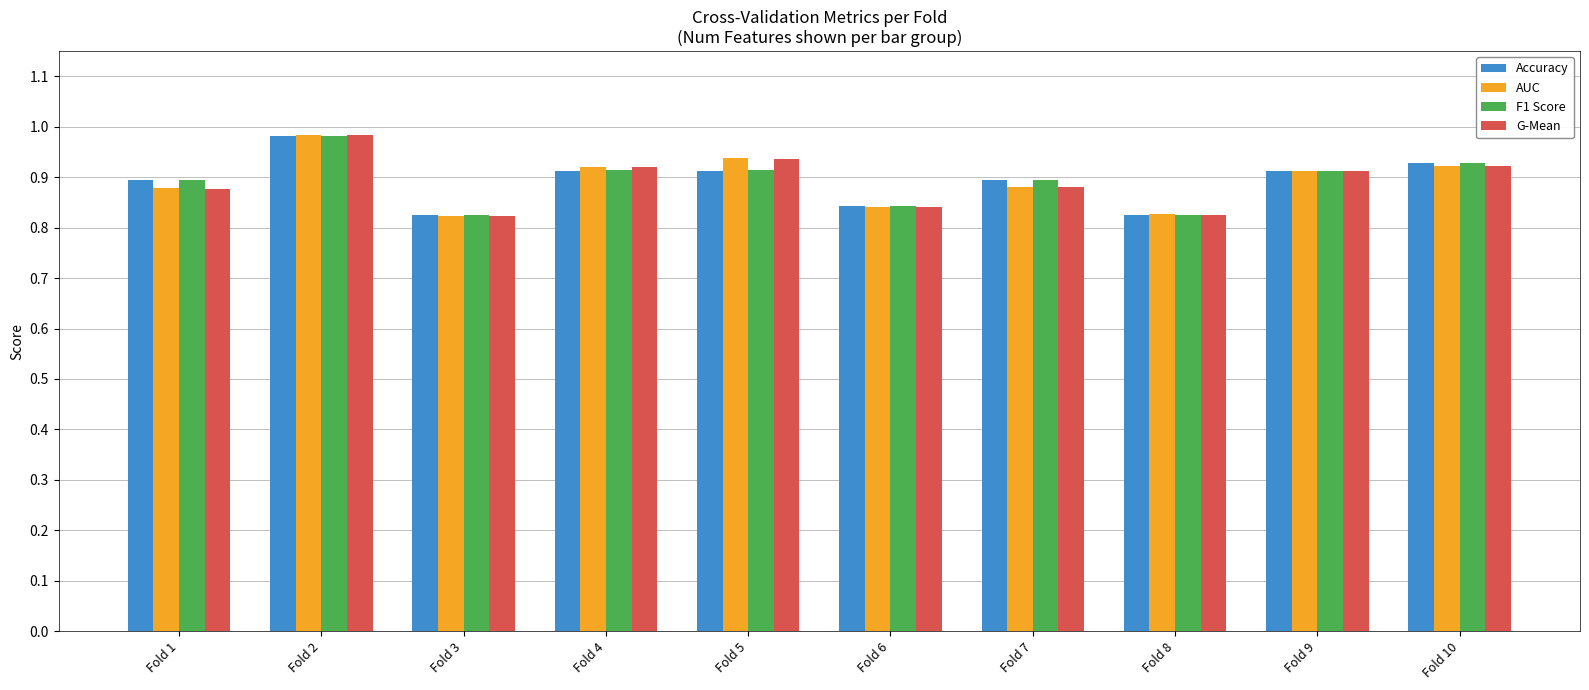

Between Fold 4 and Fold 8, which series saw the biggest shift?

AUC